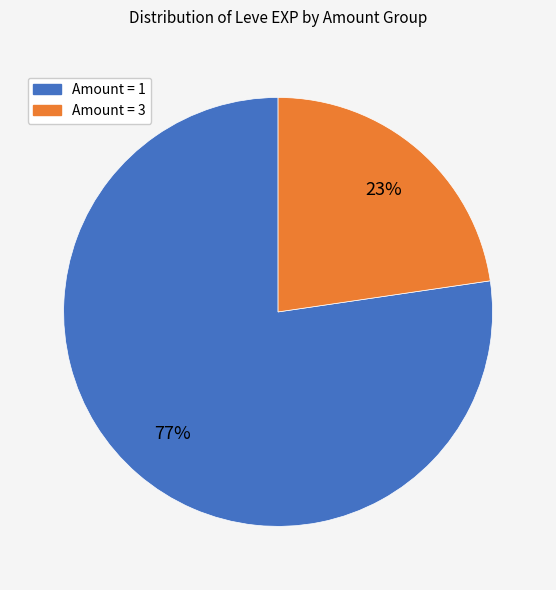

Is there any slice that represents more than half of the pie?

Yes